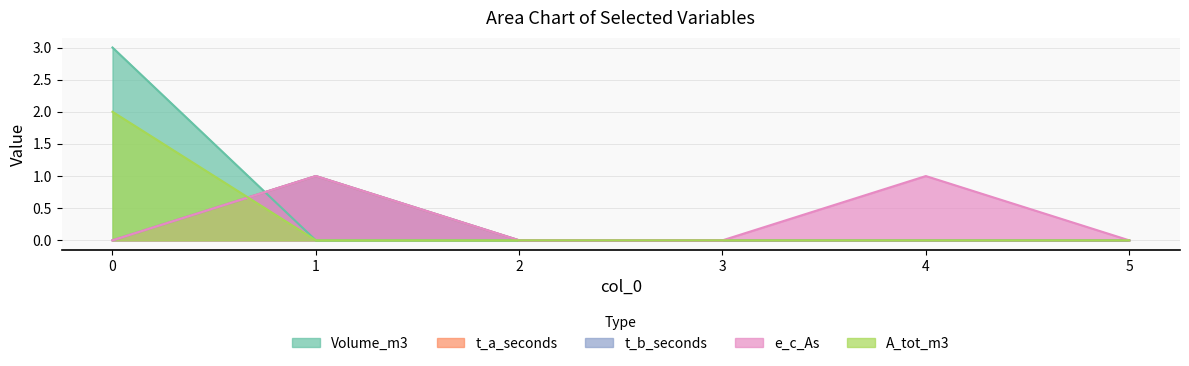

In t_b_seconds, how many points are higher than both neighbors (excluding endpoints)?

1